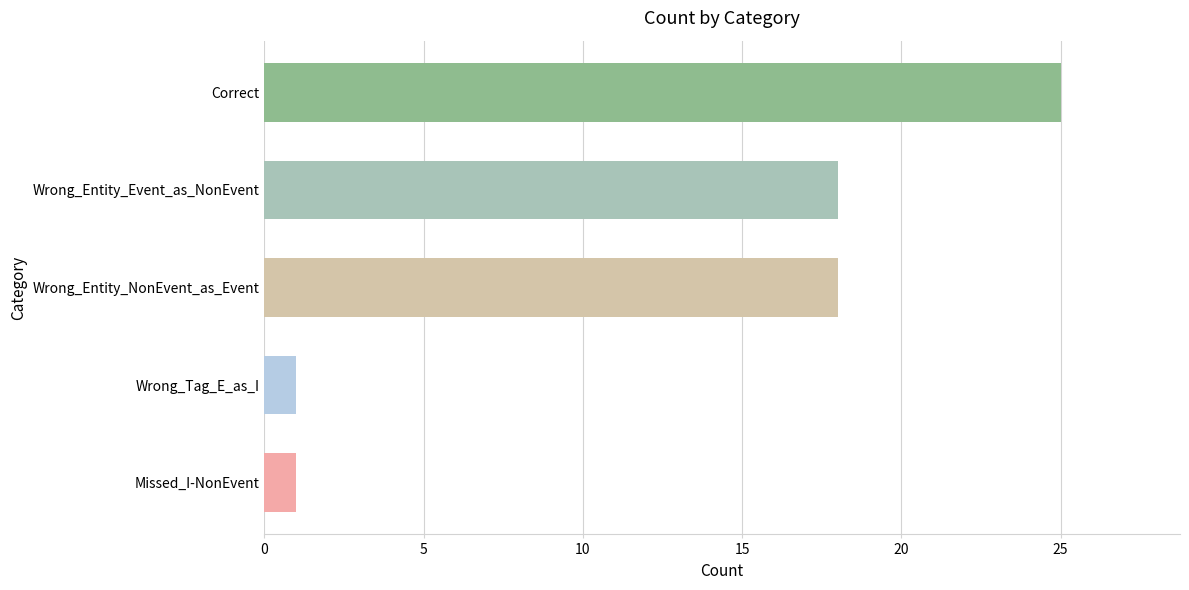

Reading bottom to top, extract all data points from this chart.

Missed_I-NonEvent=1	Wrong_Tag_E_as_I=1	Wrong_Entity_NonEvent_as_Event=18	Wrong_Entity_Event_as_NonEvent=18	Correct=25